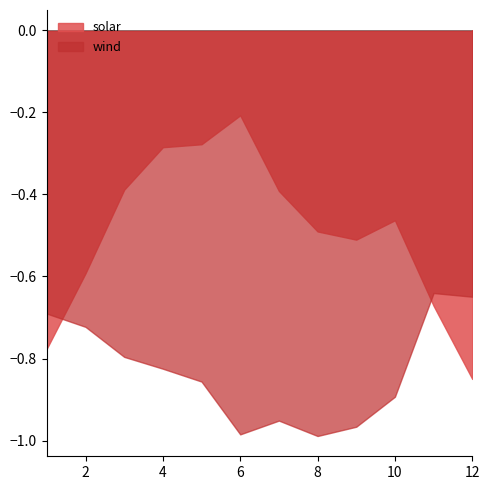

True or false: wind and solar cross at least once.

True